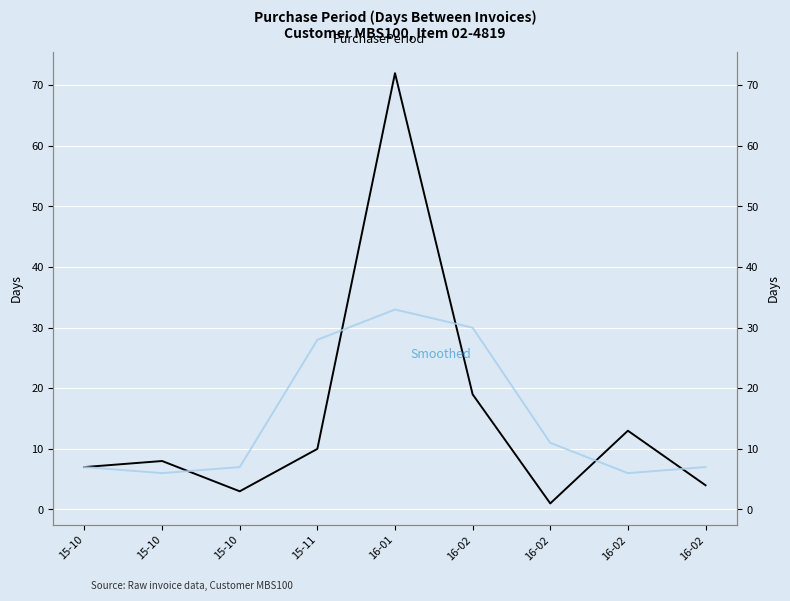

What is the highest value of the PurchasePeriod (smoothed) series?

33